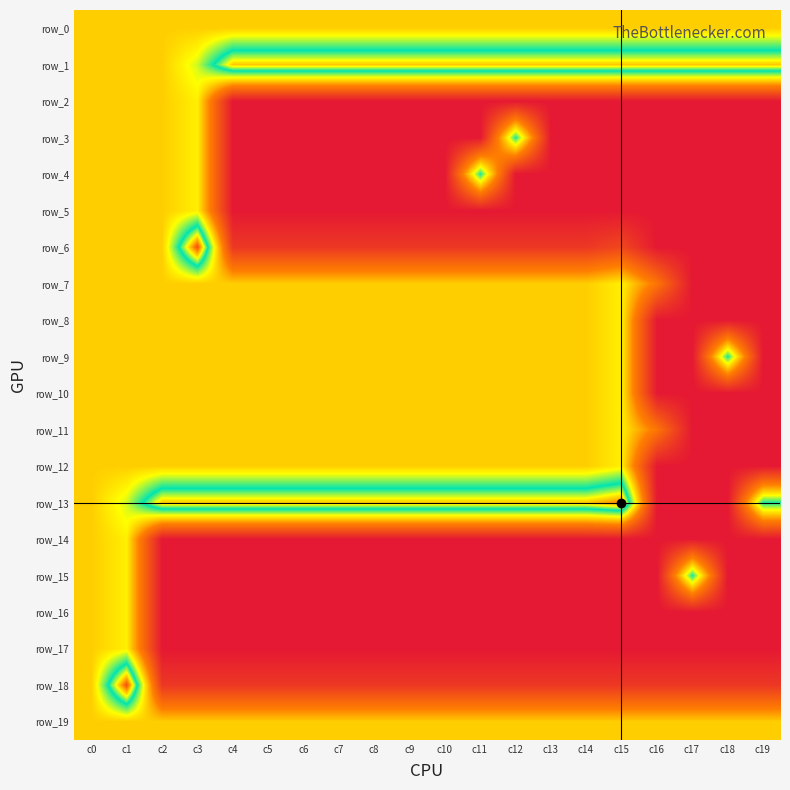

Between c10 and c12, which is larger?

c10